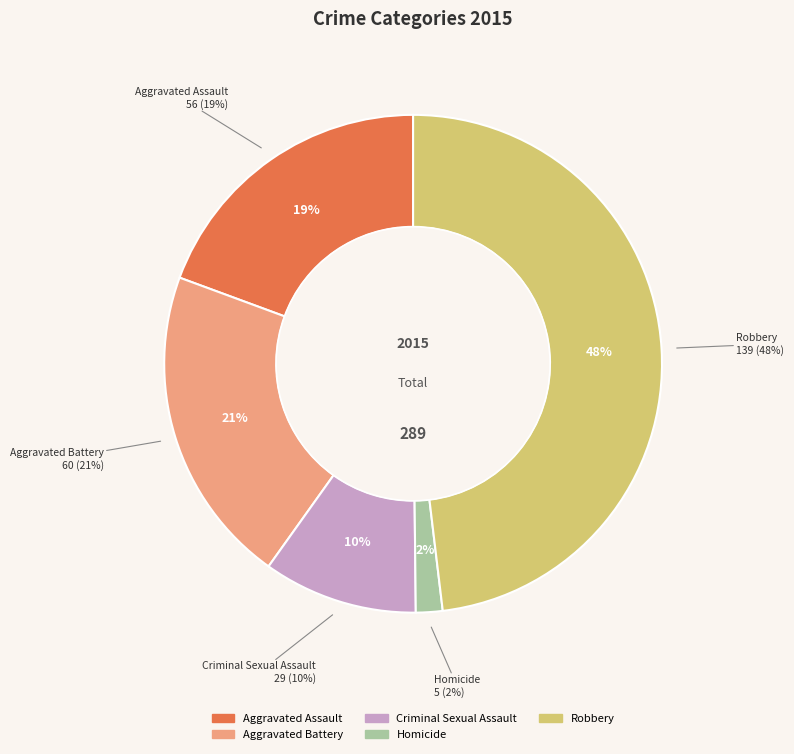

To the nearest percent, what percentage of the pie is Criminal Sexual Assault?

10%